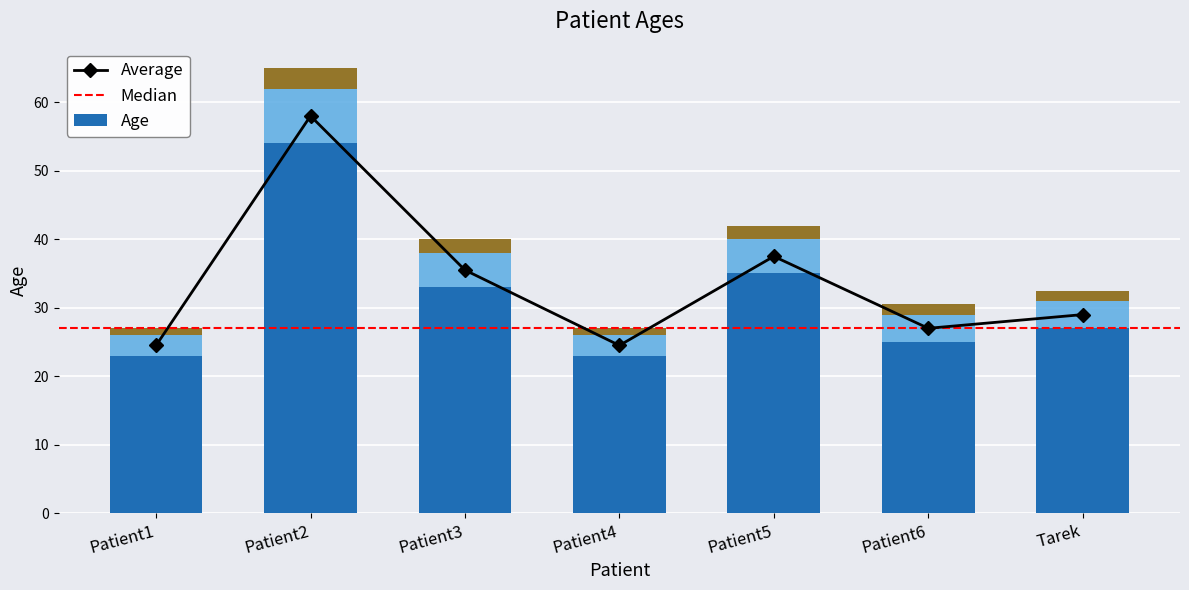

Read the value at Patient6.

25